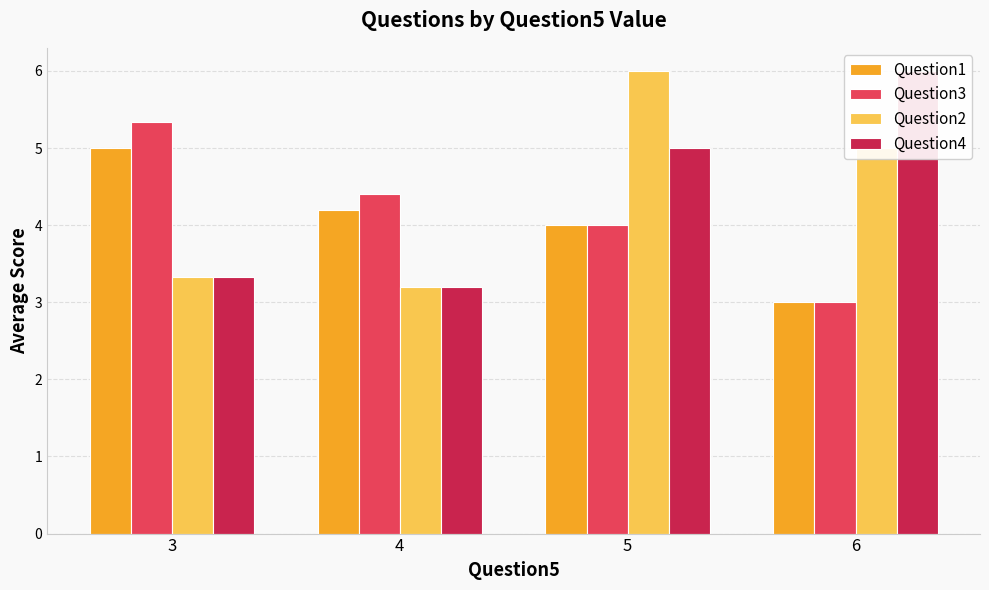

What value does the Question1 series have at 5?

4.0